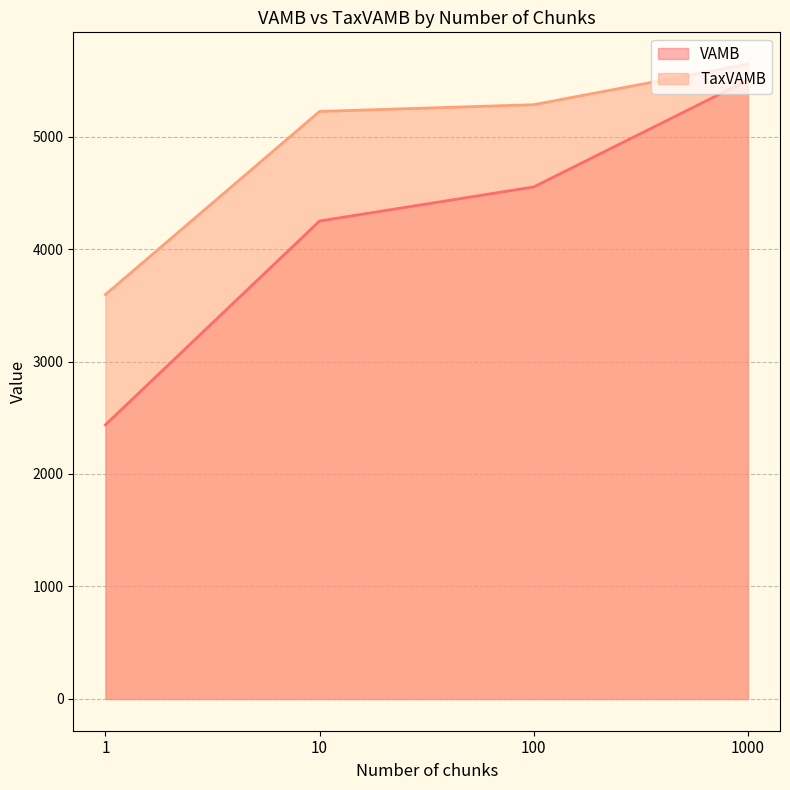

Rank the categories by VAMB value from lowest to highest.

1, 10, 100, 1000